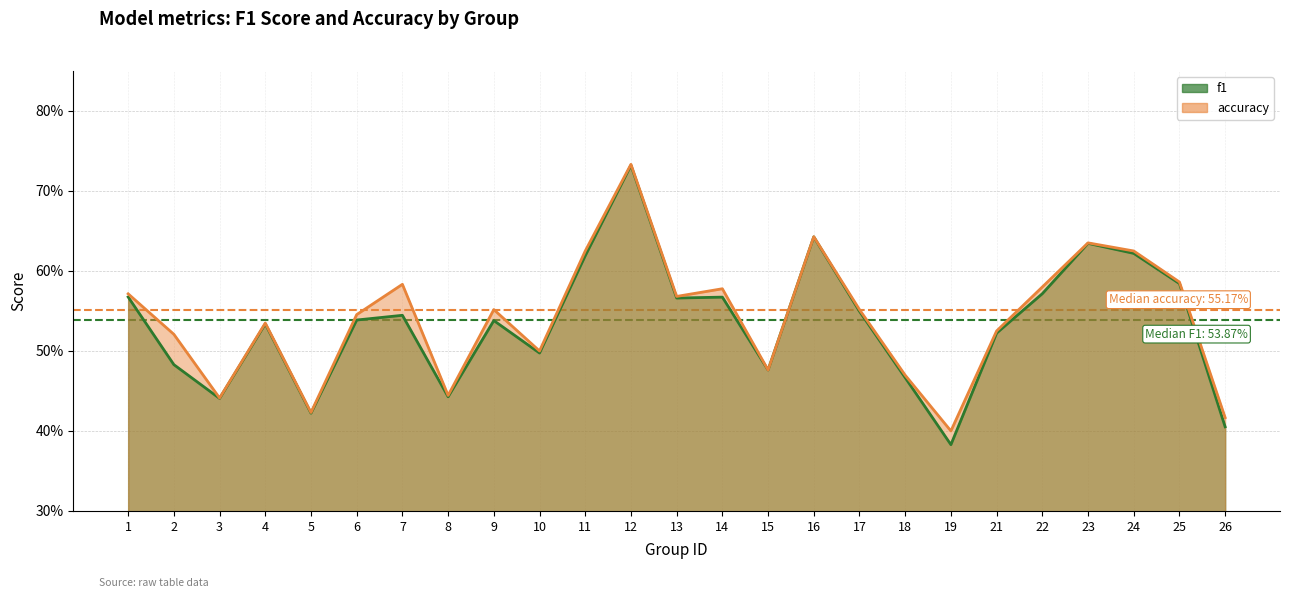

Reading left to right, what are all the values shown in this chart?

f1: 1=0.6	2=0.5	3=0.4	4=0.5	5=0.4	6=0.5	7=0.5	8=0.4	9=0.5	10=0.5	11=0.6	12=0.7	13=0.6	14=0.6	15=0.5	16=0.6	17=0.5	18=0.5	19=0.4	21=0.5	22=0.6	23=0.6	24=0.6	25=0.6	26=0.4
accuracy: 1=0.6	2=0.5	3=0.4	4=0.5	5=0.4	6=0.5	7=0.6	8=0.4	9=0.6	10=0.5	11=0.6	12=0.7	13=0.6	14=0.6	15=0.5	16=0.6	17=0.6	18=0.5	19=0.4	21=0.5	22=0.6	23=0.6	24=0.6	25=0.6	26=0.4